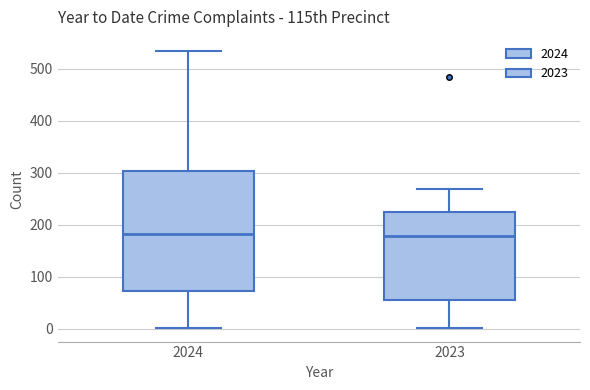

Where does the upper whisker of the box at x = 2024 end on the y-axis? The values are not printed on the chart, so give them approximately, as read against the axis.

540